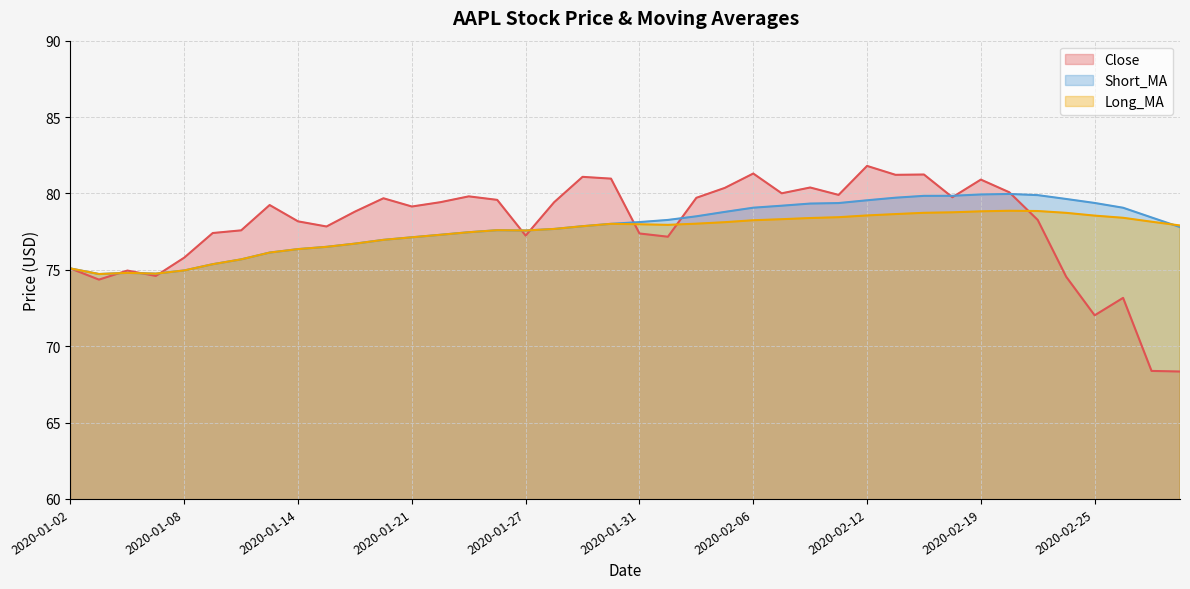

How many values in the Short_MA series are below 78?

20